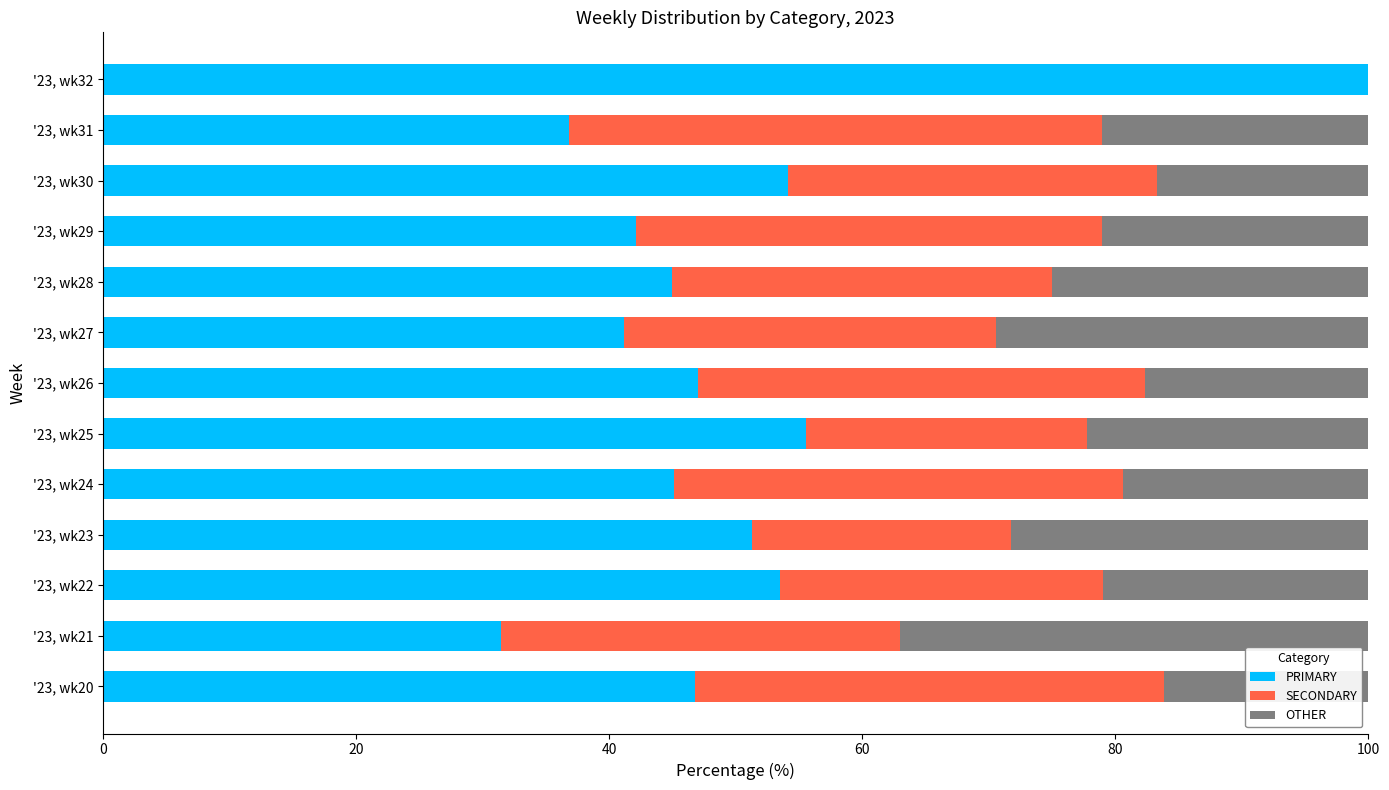

At which label does PRIMARY reach its peak?

'23, wk32